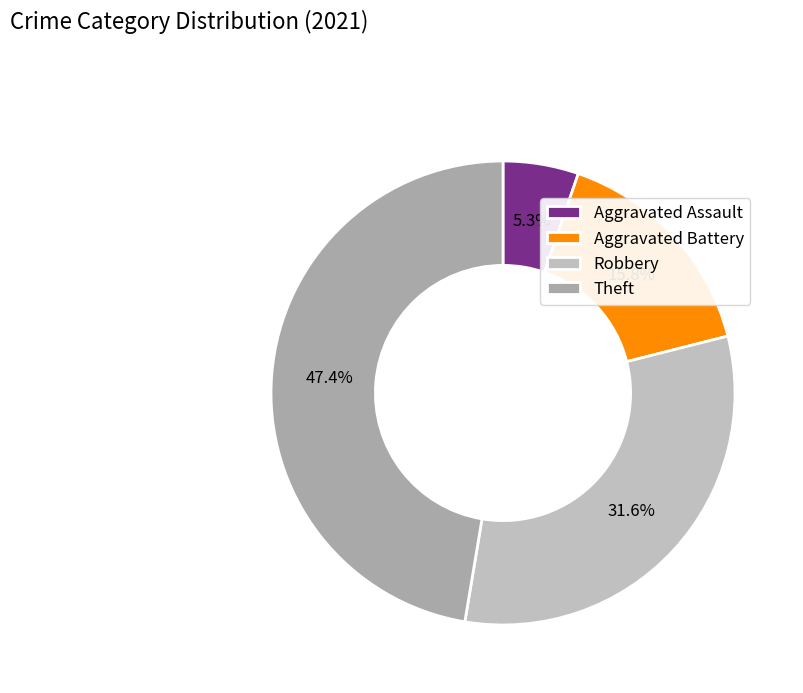

Does Robbery account for over 50% of the chart?

No